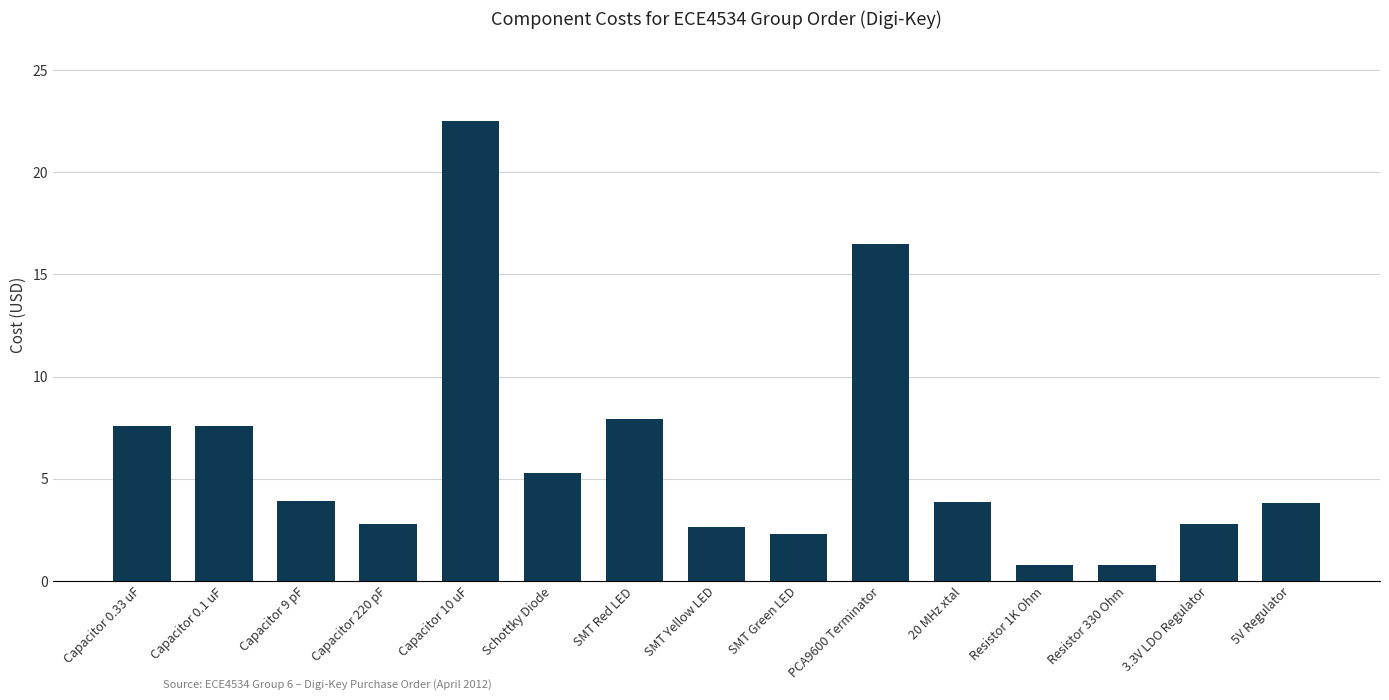

What is the sum of the values at Capacitor 9 pF and Resistor 1K Ohm?

4.7